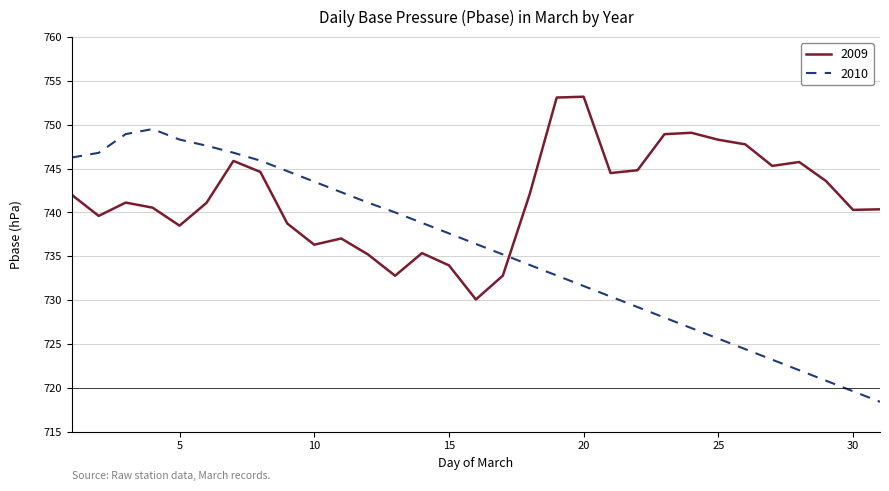

What is the difference between the second highest and minimum values in the 2010 series?

30.5